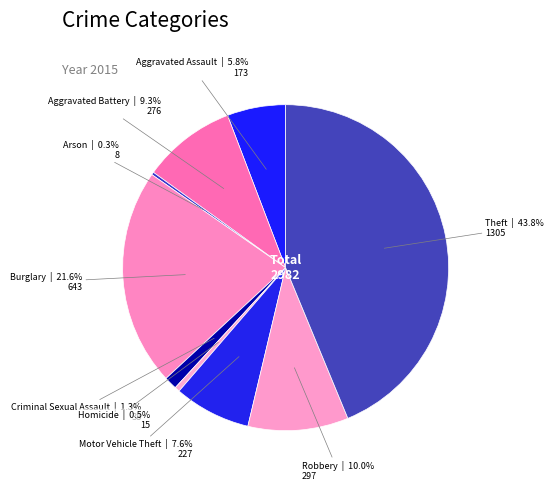

Combined, what portion of the pie is Homicide and Criminal Sexual Assault?

1.8%